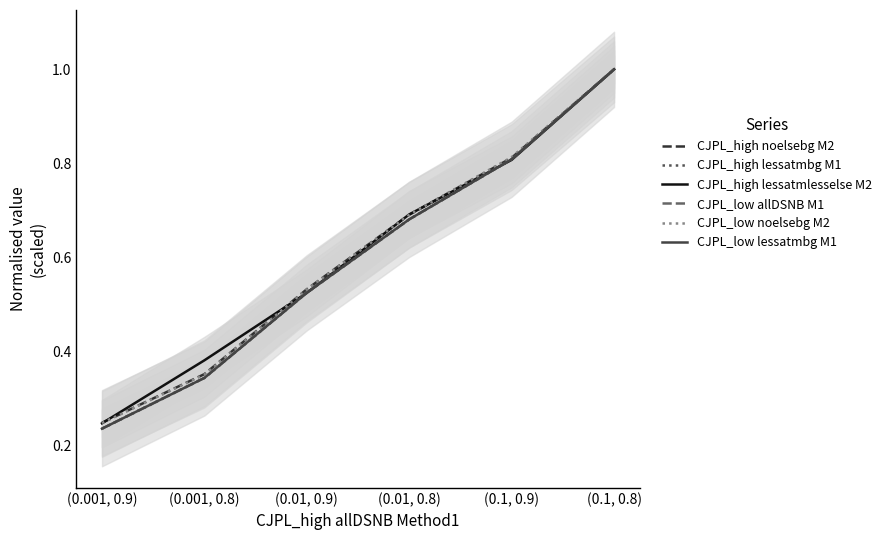

Rank the categories by CJPL_low lessatmbg M1 value from lowest to highest.

(0.001, 0.9), (0.001, 0.8), (0.01, 0.9), (0.01, 0.8), (0.1, 0.9), (0.1, 0.8)